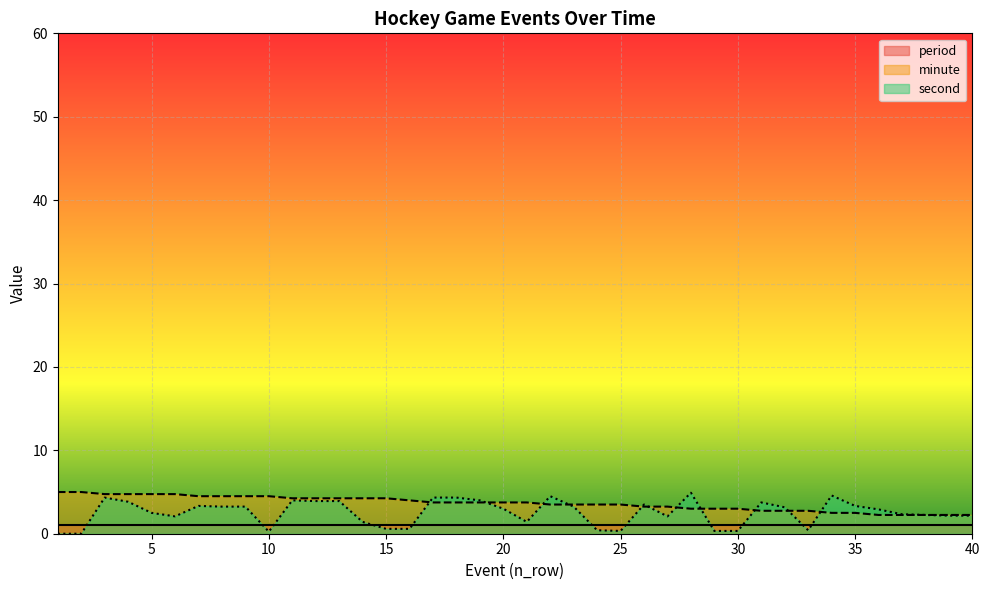

Where do minute and second first cross each other?

16 and 17